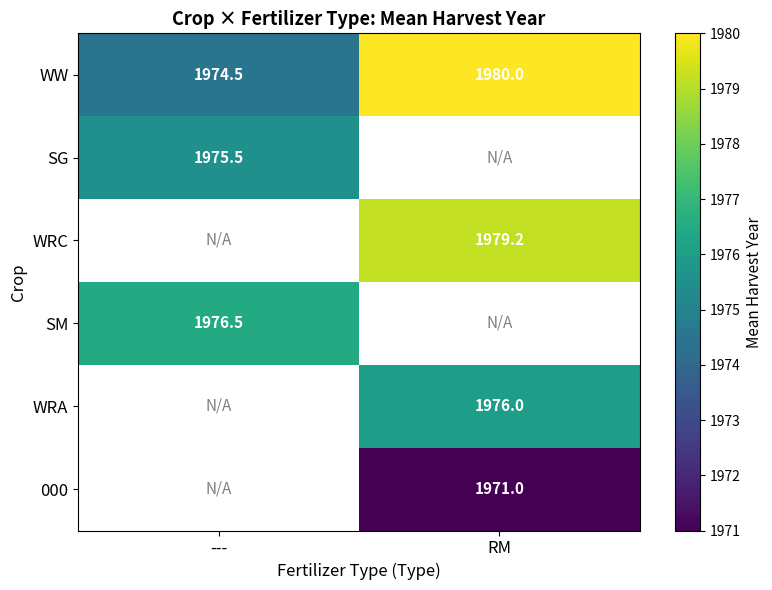

How many categories are shown in the chart?

2